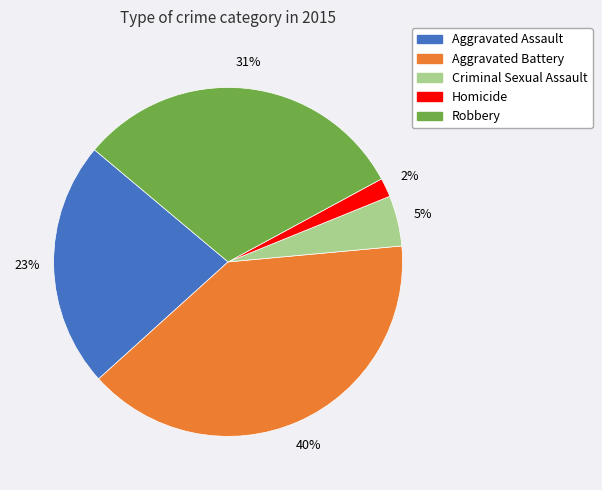

To the nearest percent, what portion does Aggravated Assault represent?

23%